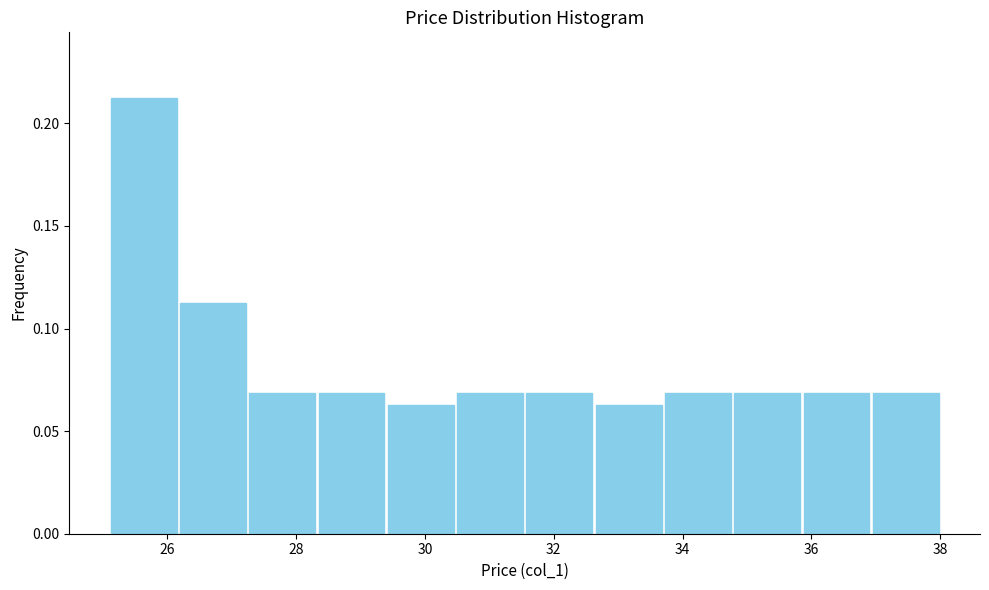

Over which range of the x-axis is the bar tallest?

25.2 to 26.2